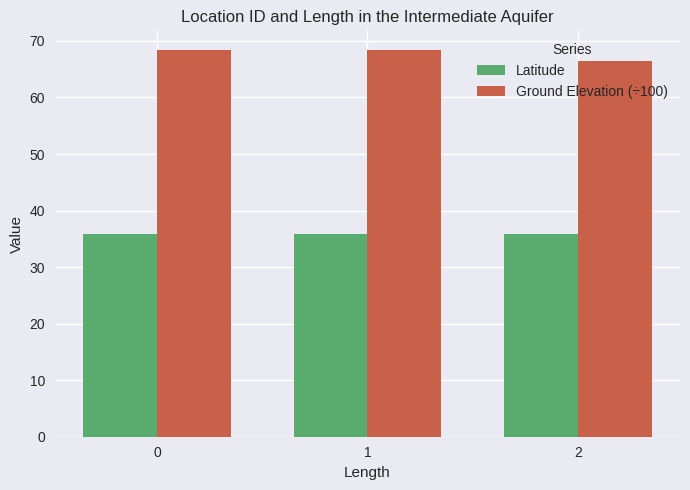

What is the smallest value displayed?

35.8